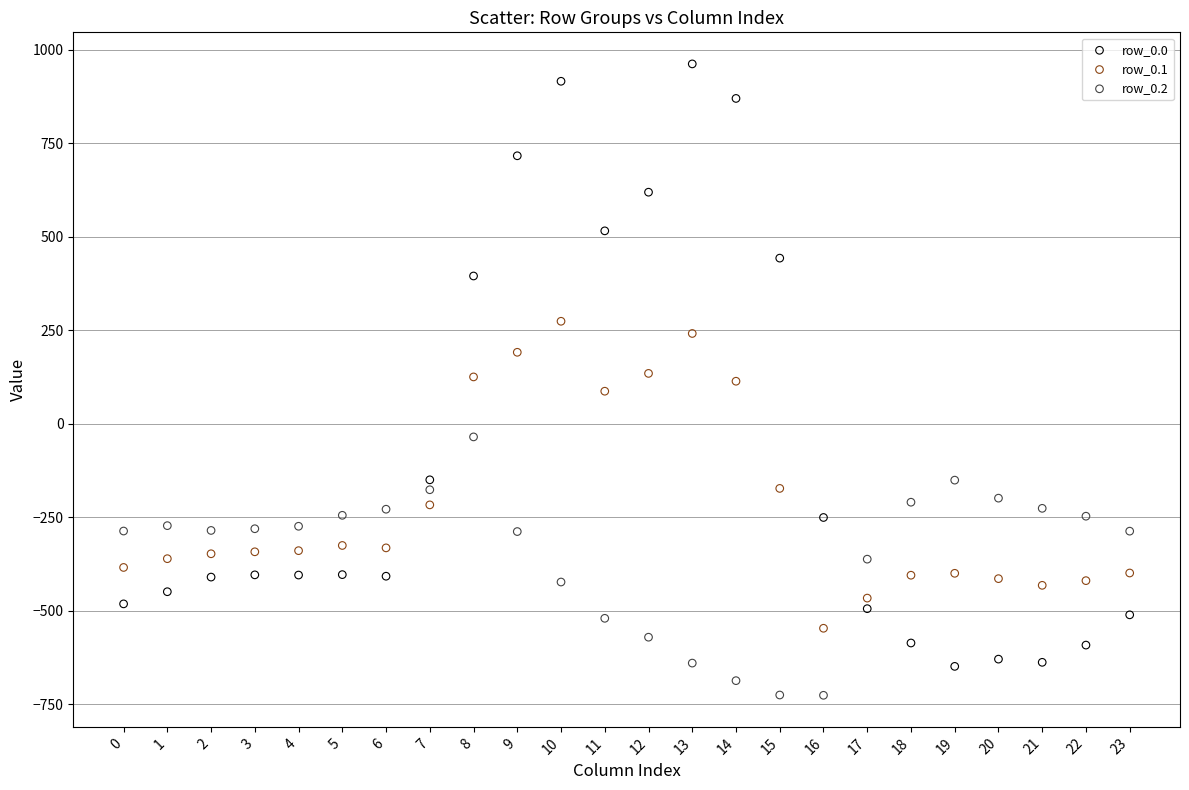

Which series reaches the maximum Y coordinate?

row_0.0